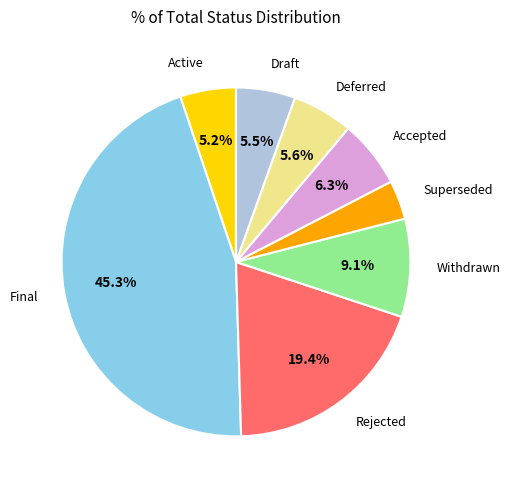

Is there a majority slice in this chart?

No